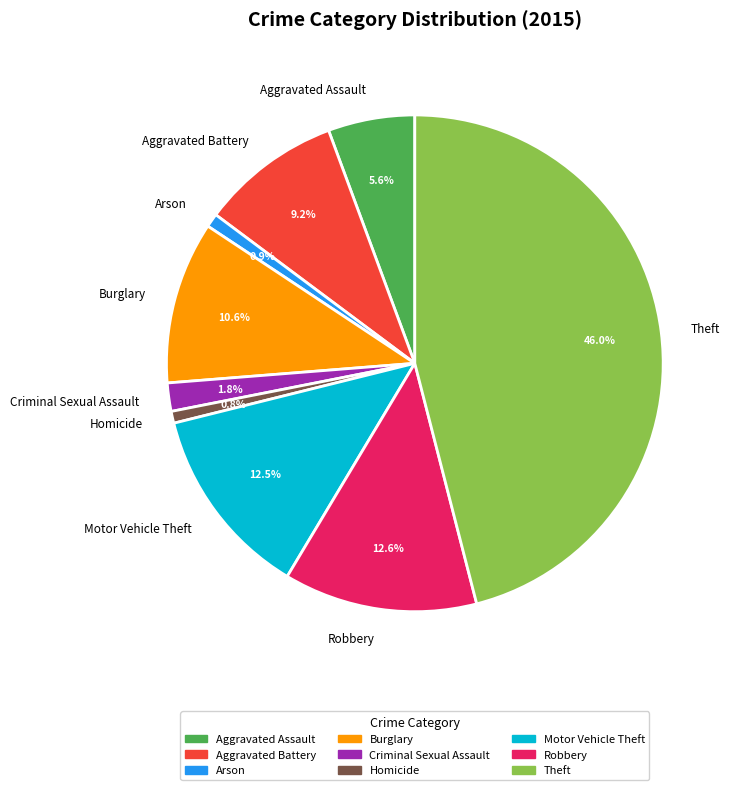

To the nearest percent, what is the difference between the Robbery and Theft slice percentages?

33%